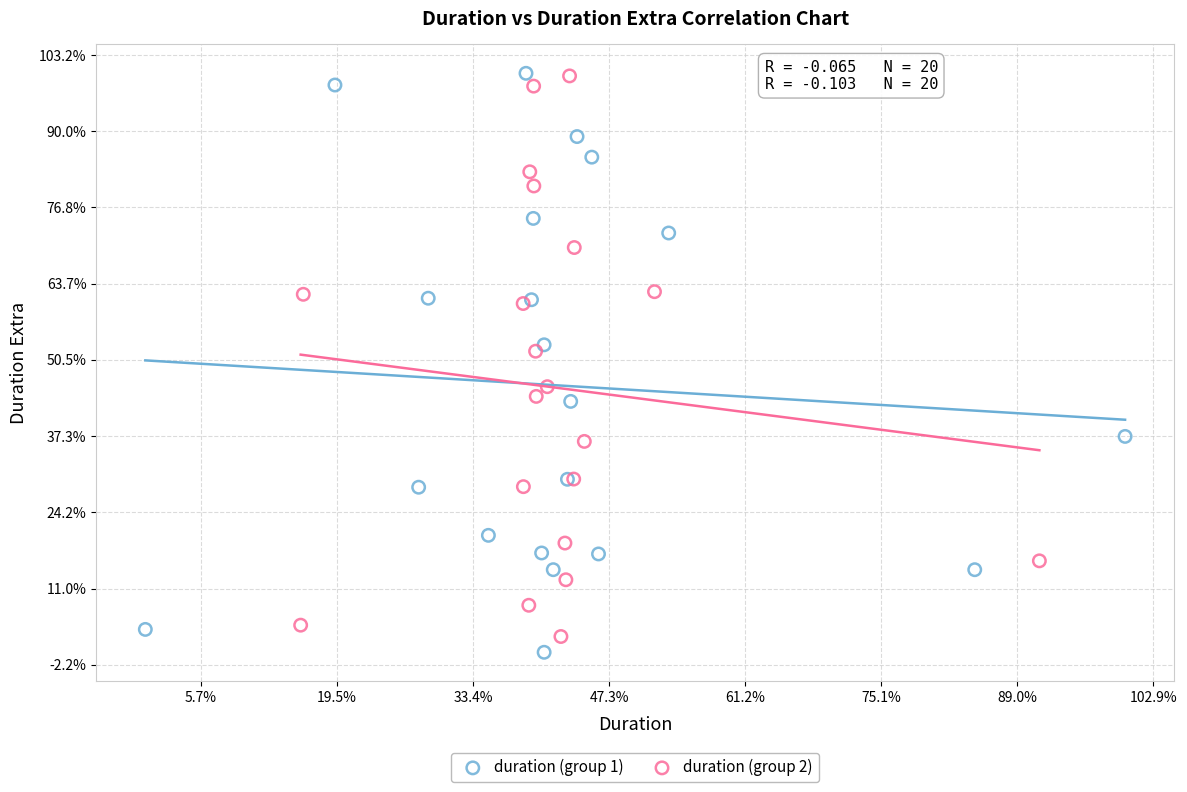

Which series contains the lowest Y value?

duration (group 1)